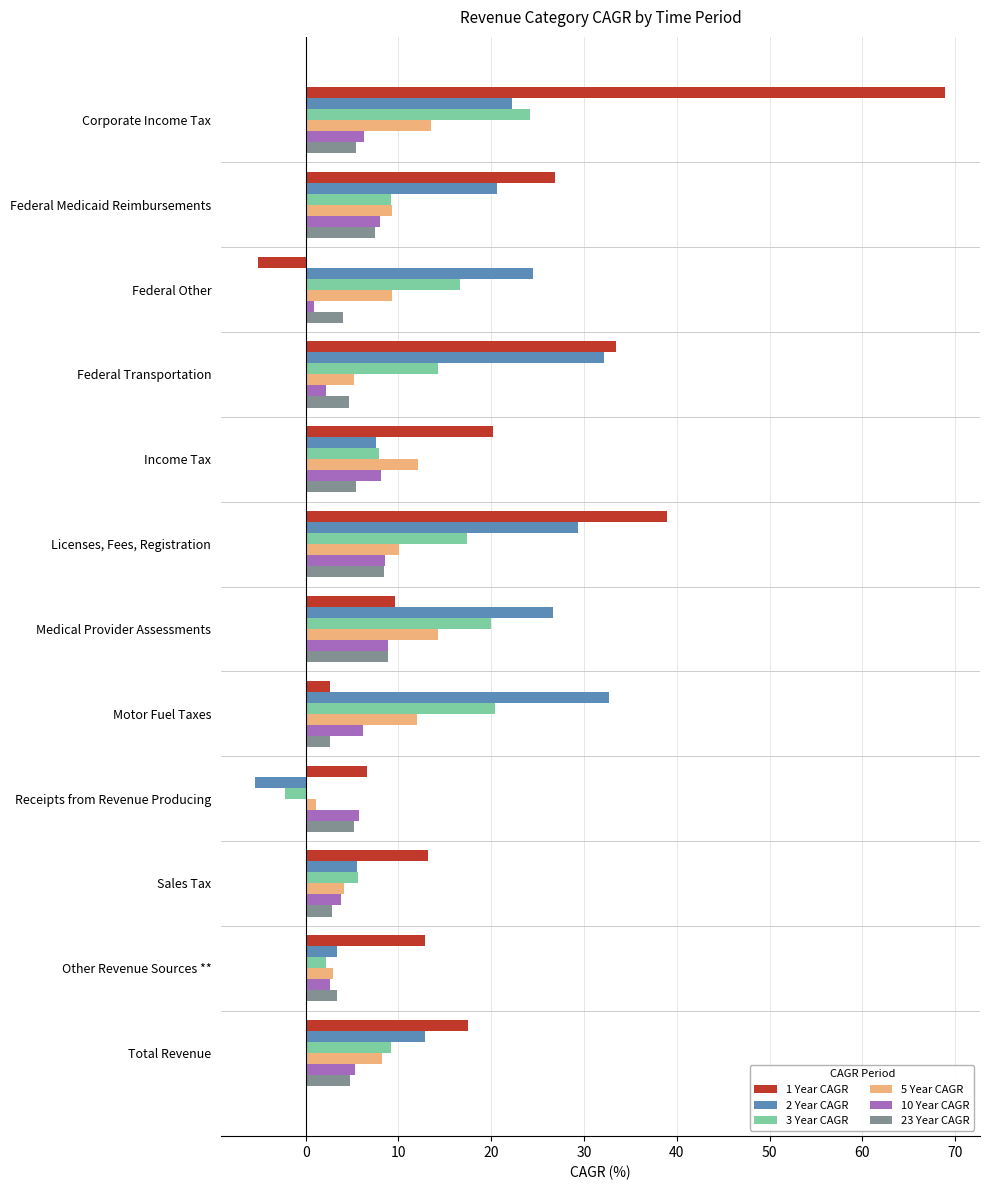

What is the average value of the 2 Year CAGR series?

17.7